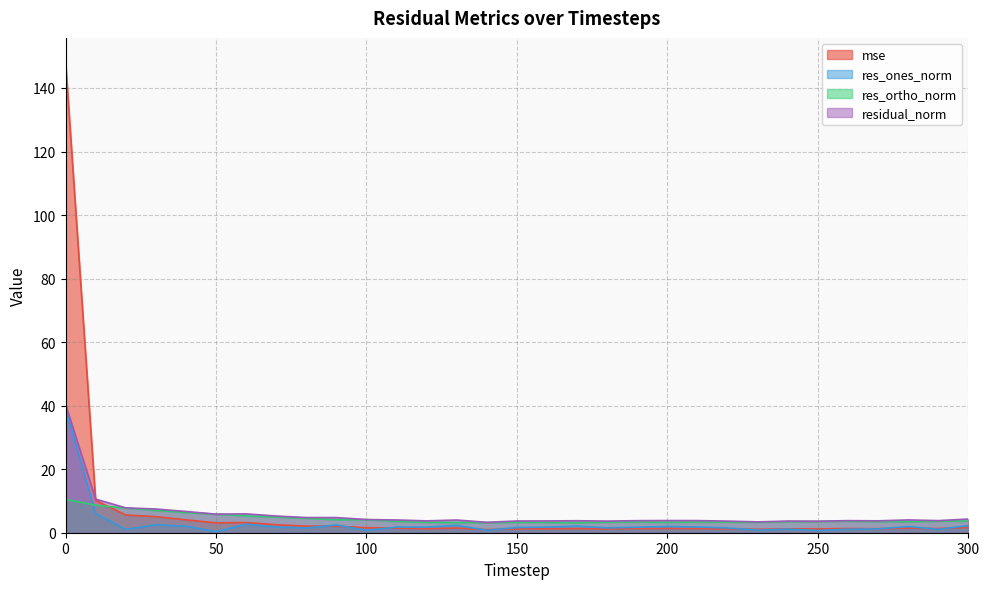

Rank the series at 220 from lowest to highest value.

mse, res_ones_norm, res_ortho_norm, residual_norm